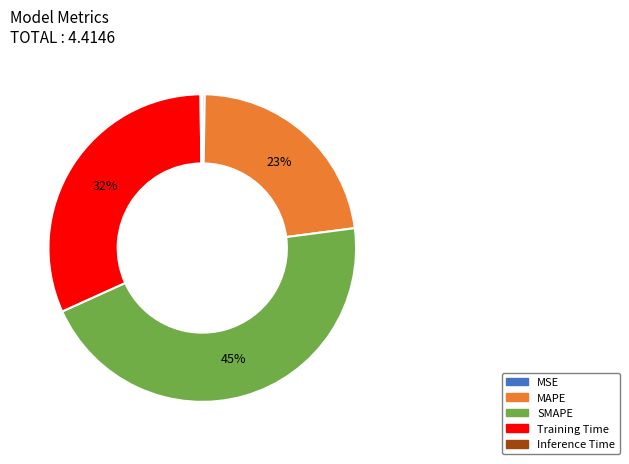

What is the largest slice in the pie chart?

SMAPE